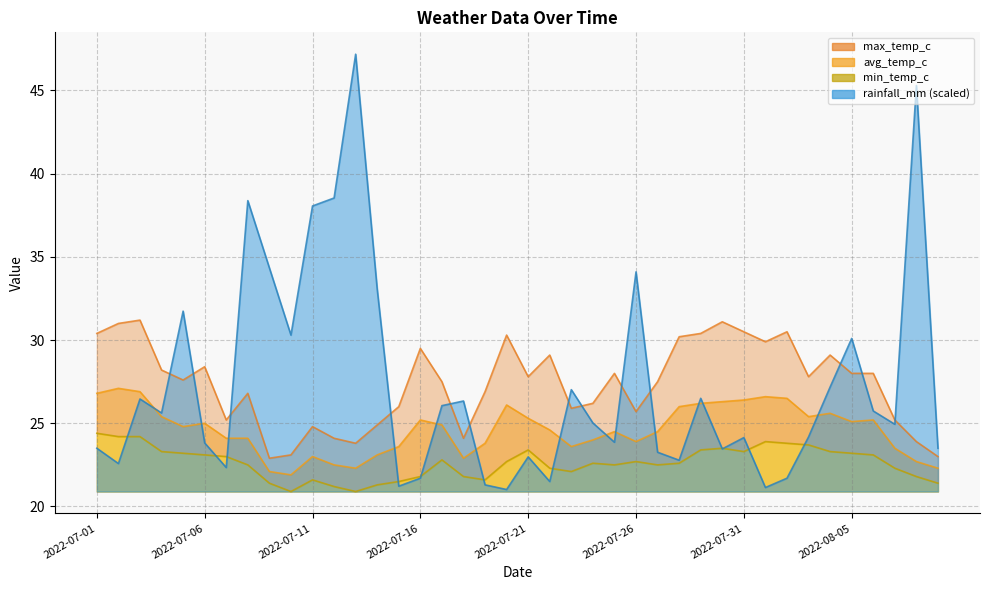

Reading left to right, list all the values displayed in this chart.

rainfall_mm: 23.5	22.6	26.5	25.6	31.7	23.8	22.3	38.4	34.3	30.3	38.1	38.5	47.2	33.1	21.2	21.7	26.1	26.3	21.3	21.0	23.0	21.5	27.0	25.0	23.9	34.1	23.3	22.8	26.5	23.5	24.1	21.1	21.7	24.2	27.2	30.1	25.7	24.9	45.3	23.5
avg_temp_c: 26.8	27.1	26.9	25.4	24.8	25.0	24.1	24.1	22.1	21.9	23.0	22.5	22.3	23.1	23.6	25.2	24.9	22.9	23.8	26.1	25.3	24.6	23.6	24.0	24.5	23.9	24.5	26.0	26.2	26.3	26.4	26.6	26.5	25.4	25.6	25.1	25.2	23.5	22.7	22.3
max_temp_c: 30.4	31.0	31.2	28.2	27.6	28.4	25.2	26.8	22.9	23.1	24.8	24.1	23.8	24.9	26.0	29.5	27.5	24.1	26.9	30.3	27.8	29.1	25.9	26.2	28.0	25.7	27.5	30.2	30.4	31.1	30.5	29.9	30.5	27.8	29.1	28.0	28.0	25.2	23.9	23.0
min_temp_c: 24.4	24.2	24.2	23.3	23.2	23.1	23.0	22.5	21.4	20.9	21.6	21.2	20.9	21.3	21.5	21.8	22.8	21.8	21.6	22.7	23.4	22.3	22.1	22.6	22.5	22.7	22.5	22.6	23.4	23.5	23.3	23.9	23.8	23.7	23.3	23.2	23.1	22.3	21.8	21.4